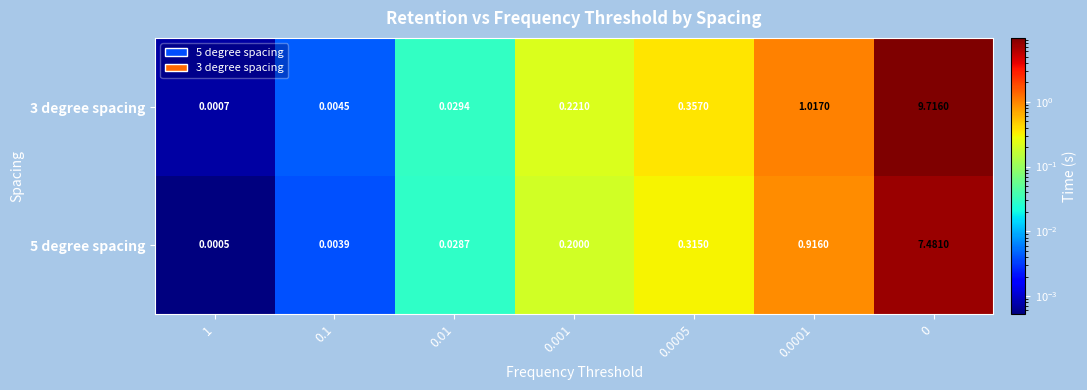

Is the value of 3 degree spacing at 0.1 greater than the value of 5 degree spacing at 0.0001?

No